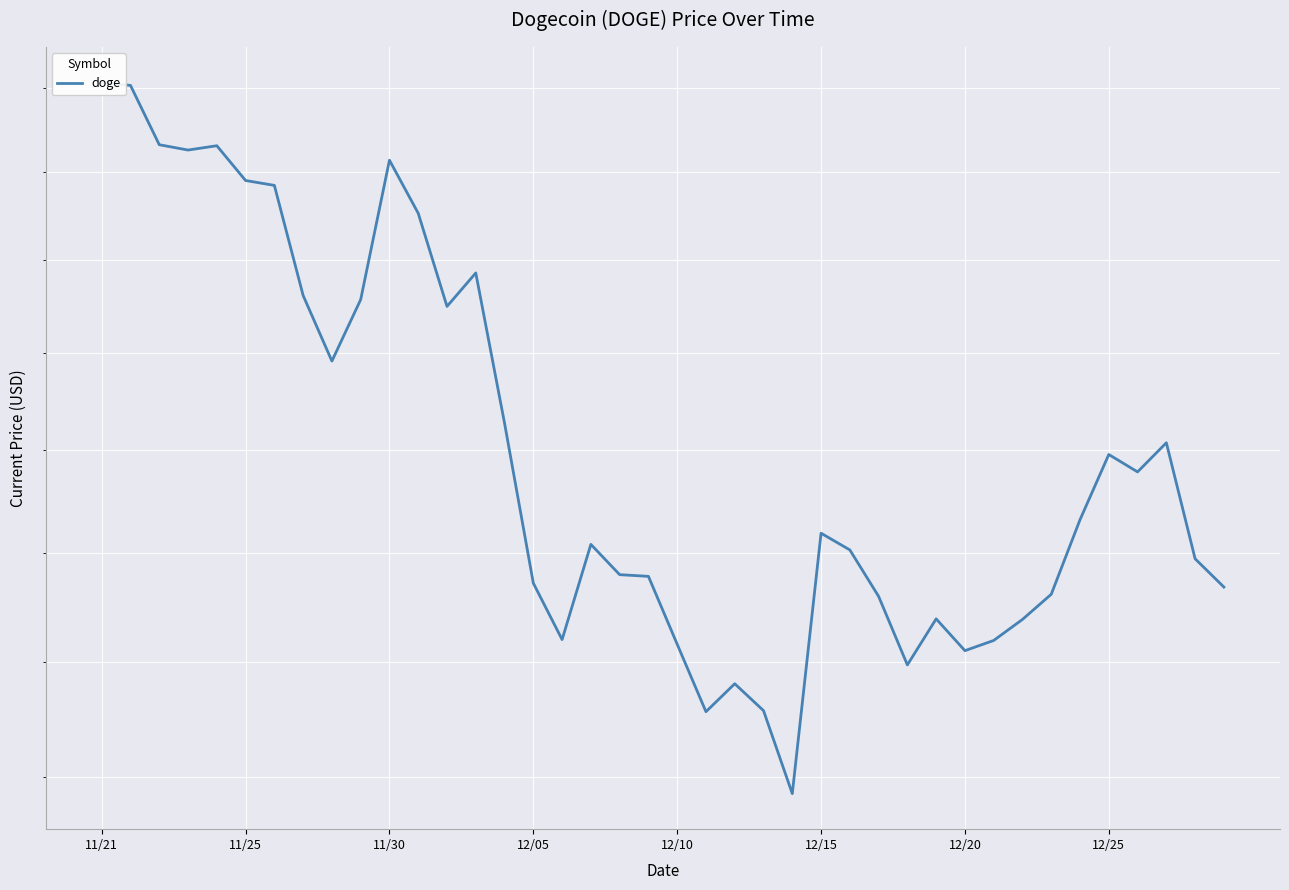

What is the smallest value displayed?

0.2